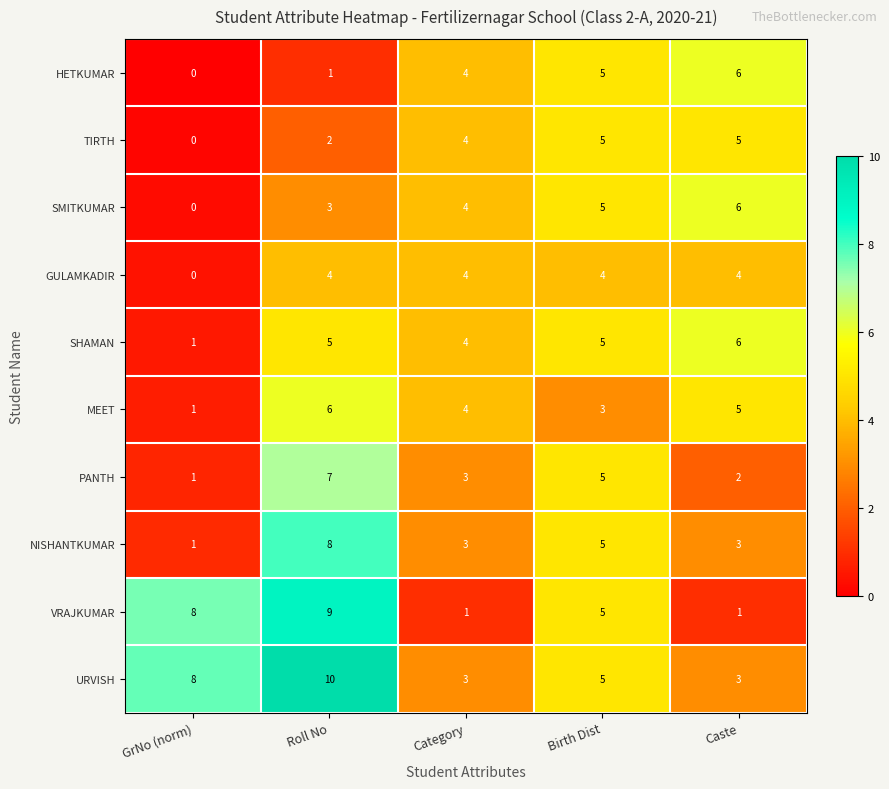

What is the difference between the second highest and second lowest values in the VRAJKUMAR series?

7